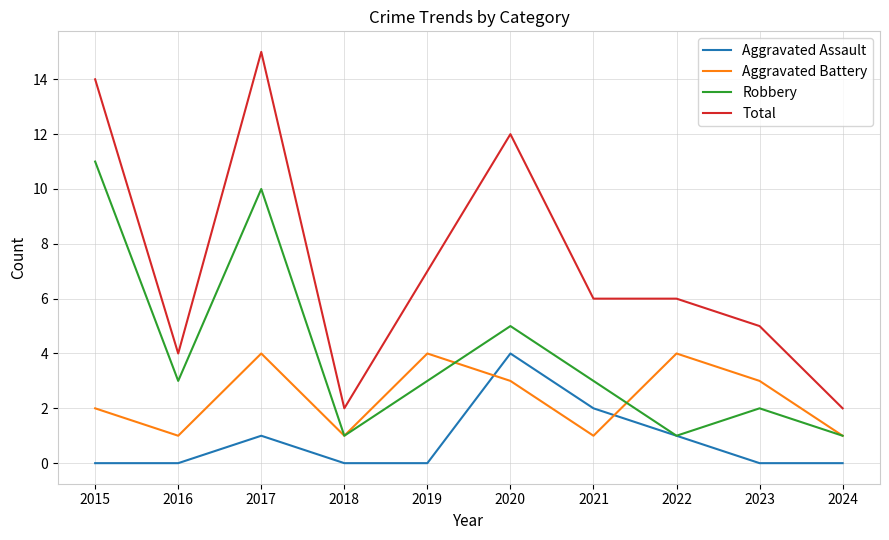

What is the difference between the highest and lowest values at 2015?

14